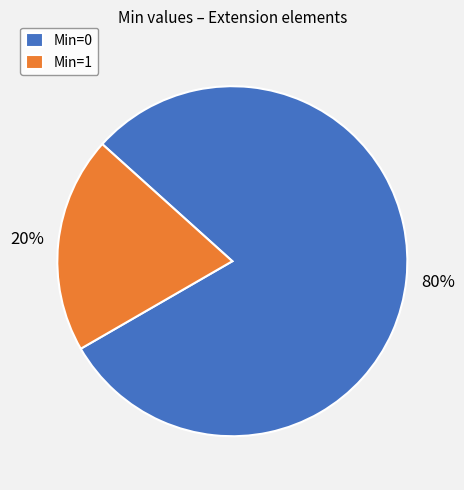

Which slice is the largest?

Min=0